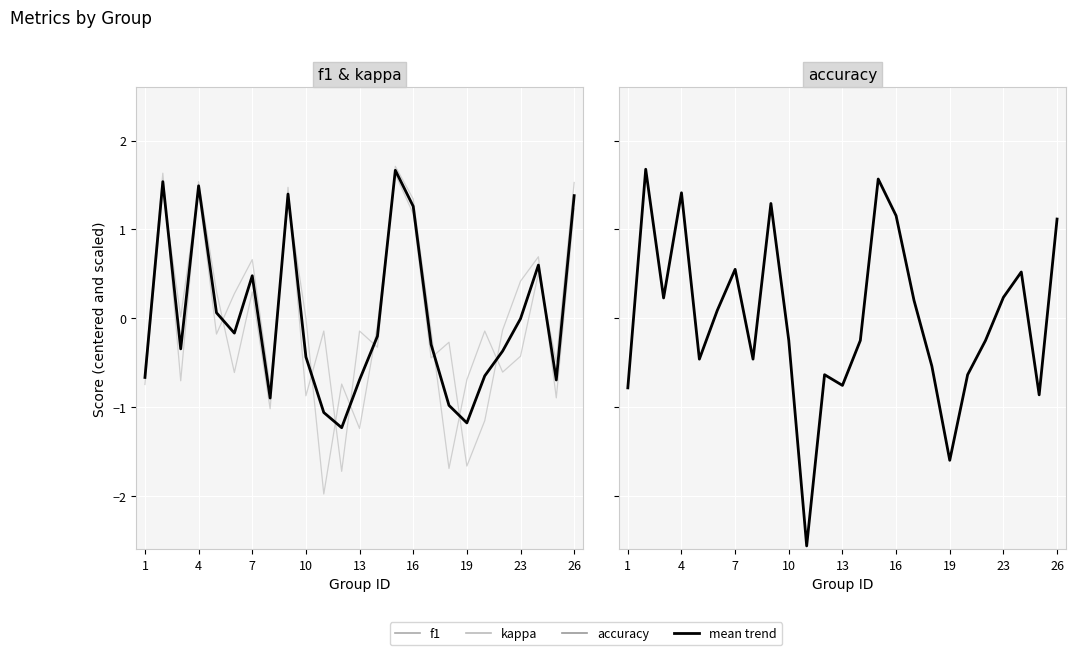

True or false: mean (f1 & kappa) and mean (accuracy) intersect in this chart.

True